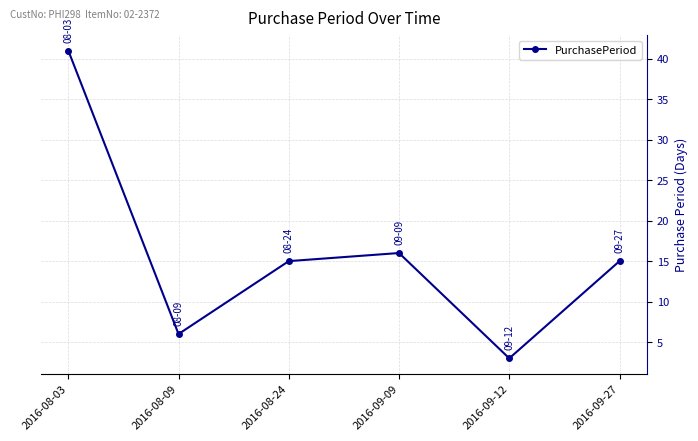

The chart shows a value of 9 at 2016-08-09. True or false?

False